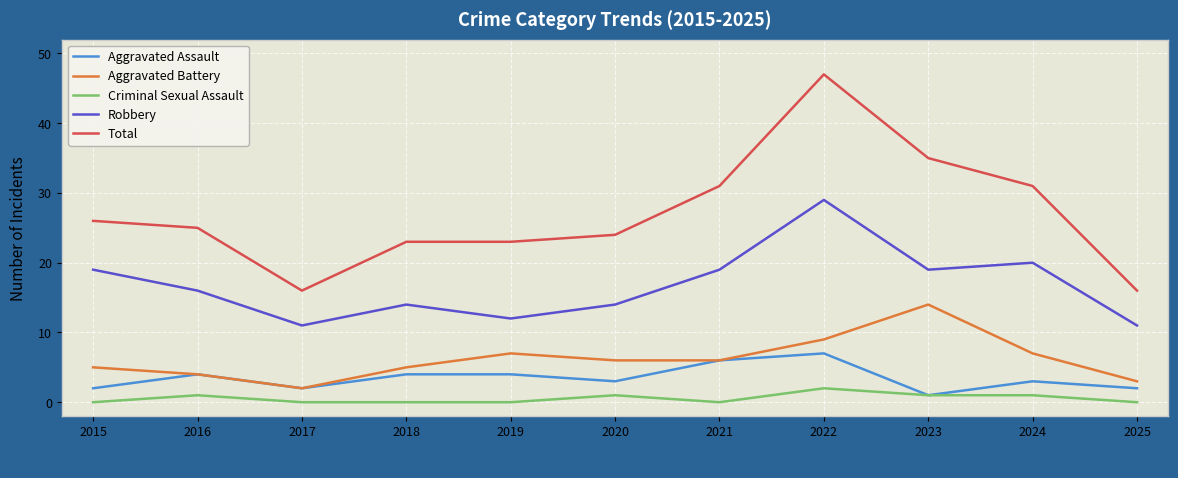

Rank the series by their maximum value, from lowest to highest.

Criminal Sexual Assault, Aggravated Assault, Aggravated Battery, Robbery, Total